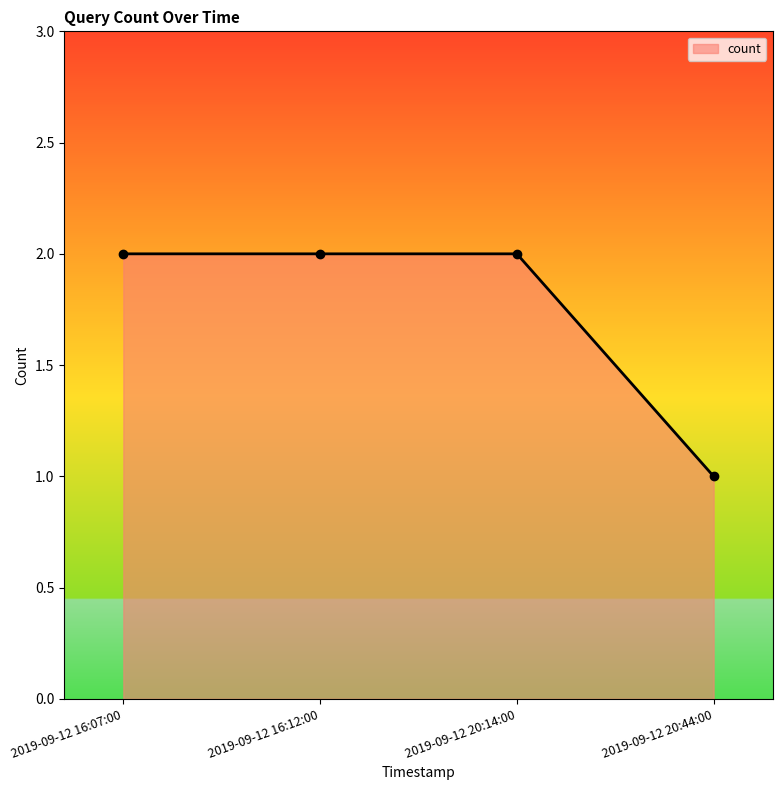

What is the sum of the values at 2019-09-12 20:44:00 and 2019-09-12 20:14:00?

3